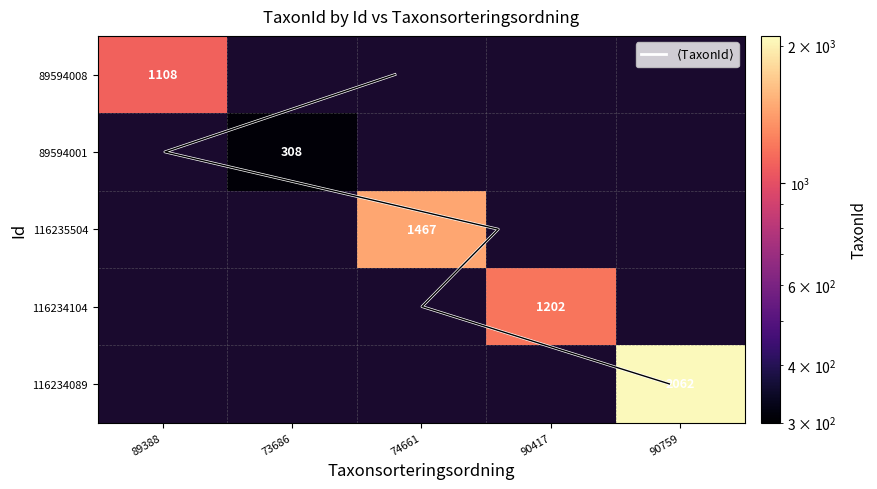

What value does the 116235504 series have at 74661?

1467.0